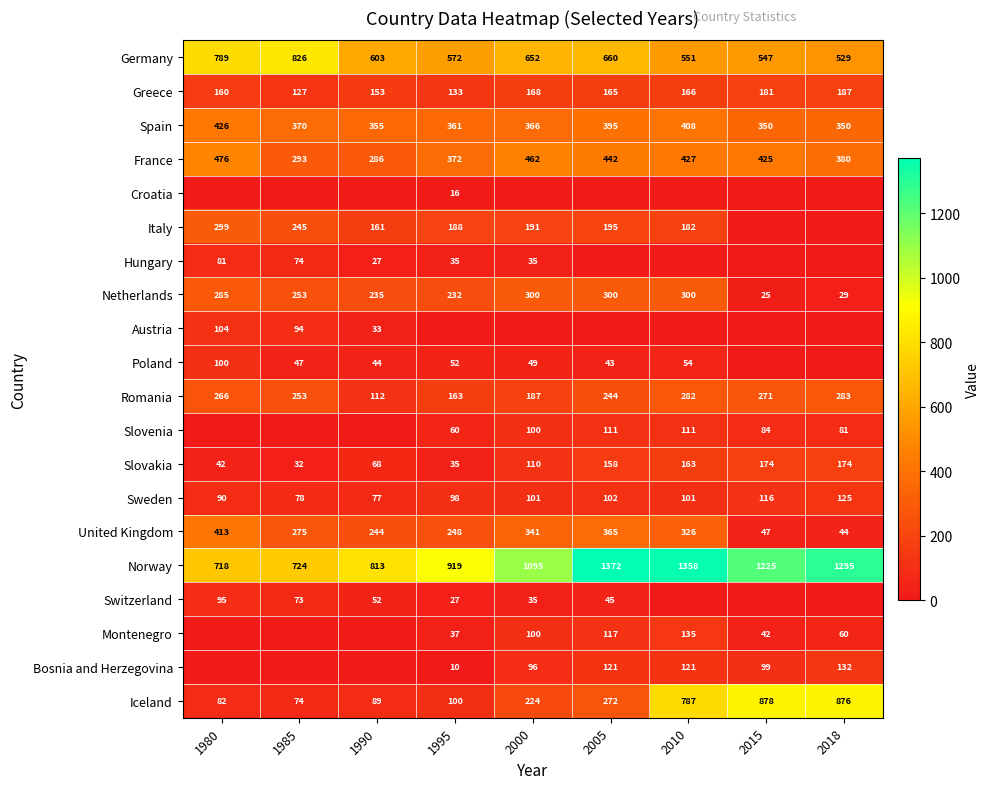

What is the approximate value of Germany at 1990, to the nearest 5?

605